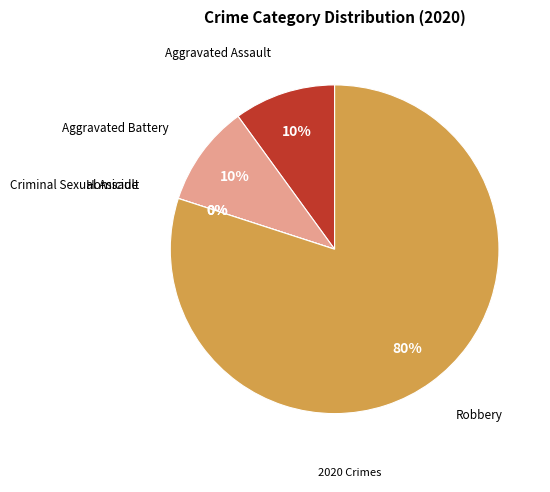

The Criminal Sexual Assault slice represents 1% of the pie. True or false?

False